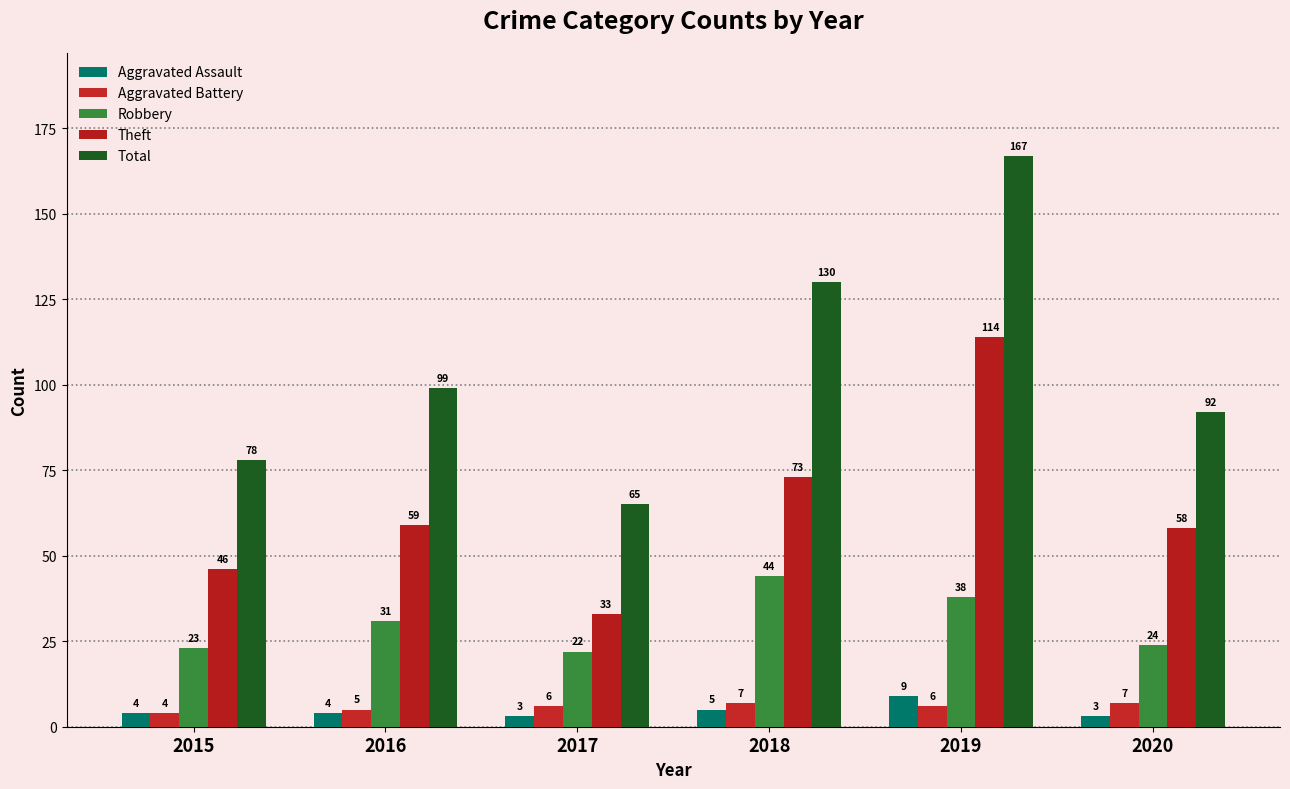

Read the Robbery value at 2019.

38